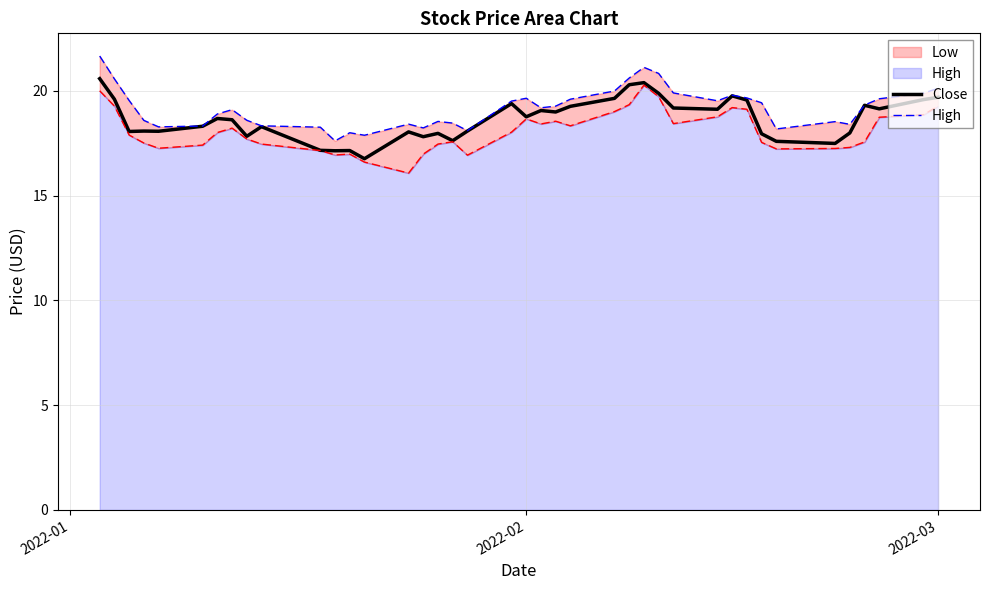

What is the highest value of the Close series?

20.6